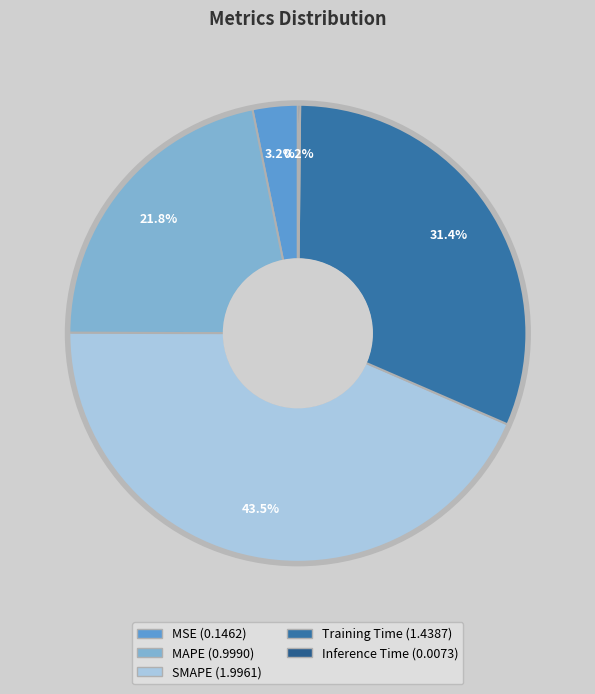

To the nearest percent, what is the combined percentage of MSE and Inference Time?

3%